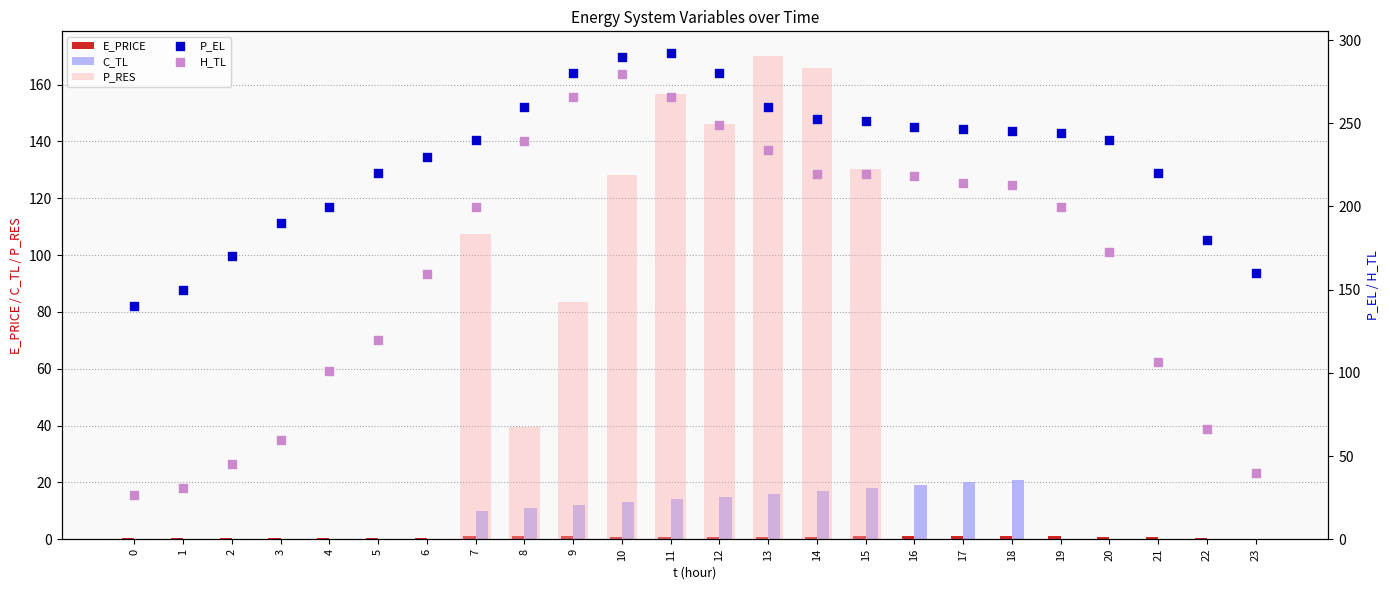

At which category is the sum across all series the highest?

11